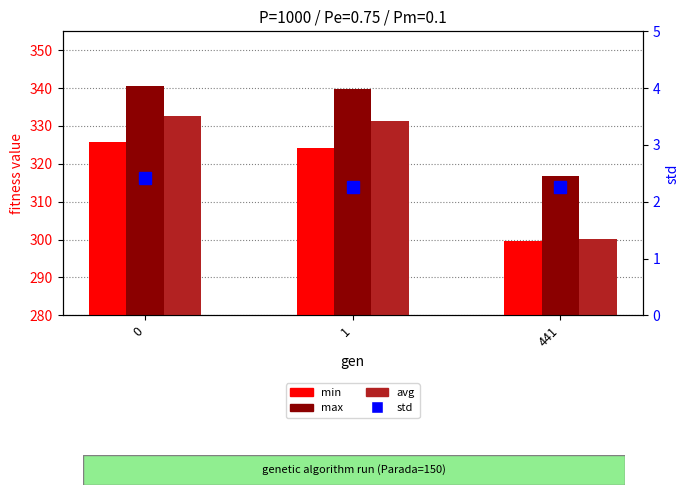

What is the total value across all series at 0?

1001.6